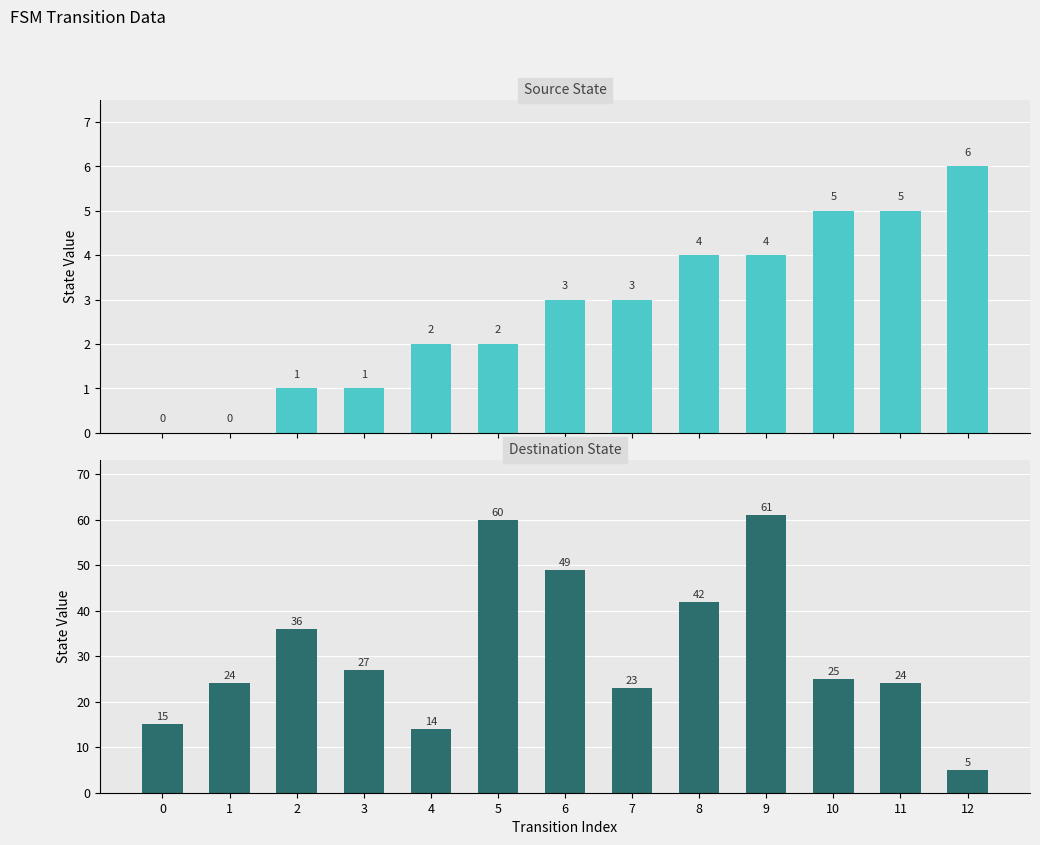

What is the spread (max minus min) of values at 8?

38